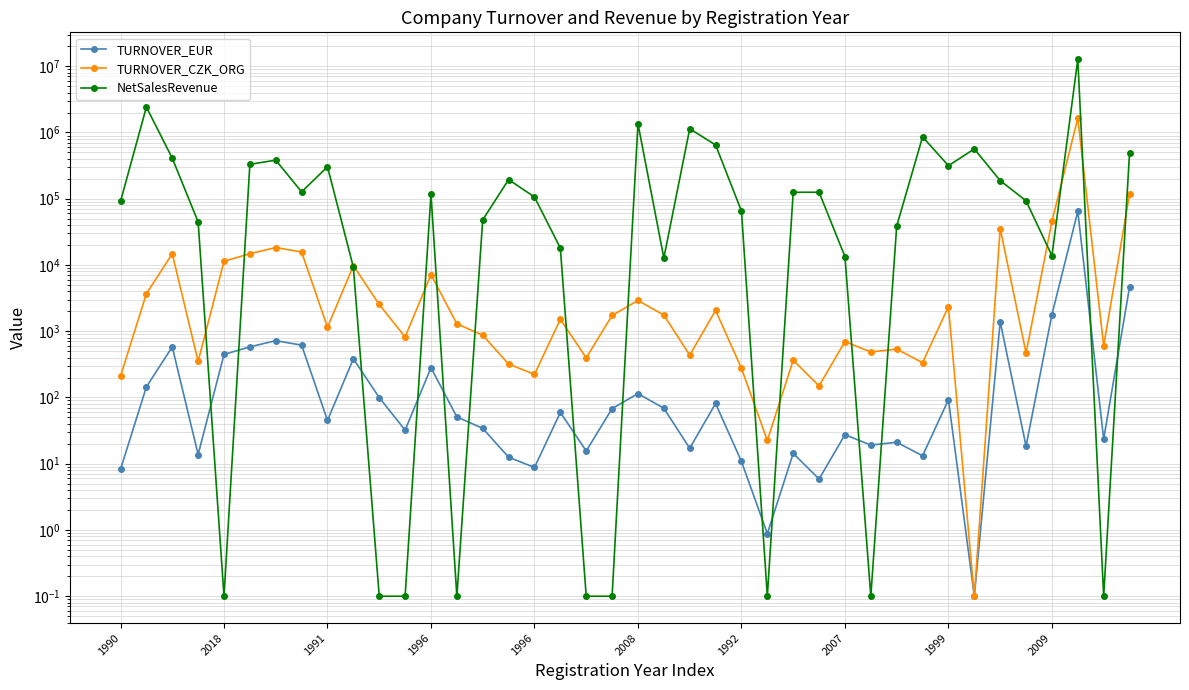

What value does the TURNOVER_EUR series have at 1992?

10.8